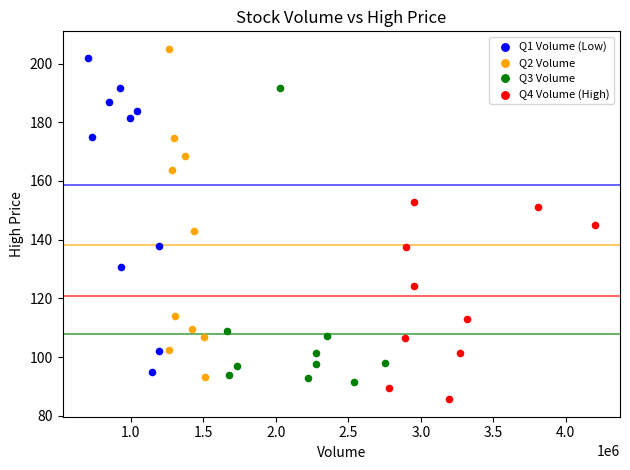

Which series reaches the minimum Y coordinate?

Q4 Volume (High)